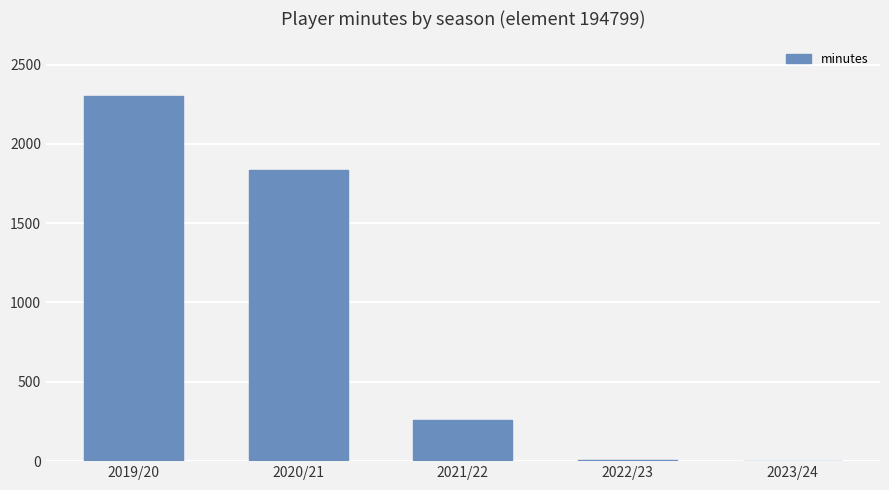

Are the bars grouped side by side (vs. stacked)?

No